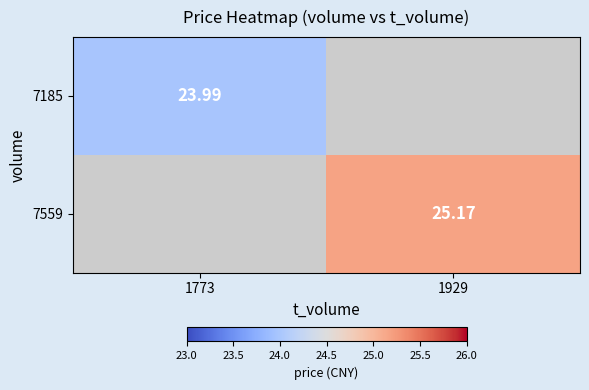

Which category has the lowest value in the 7185 series?

1773